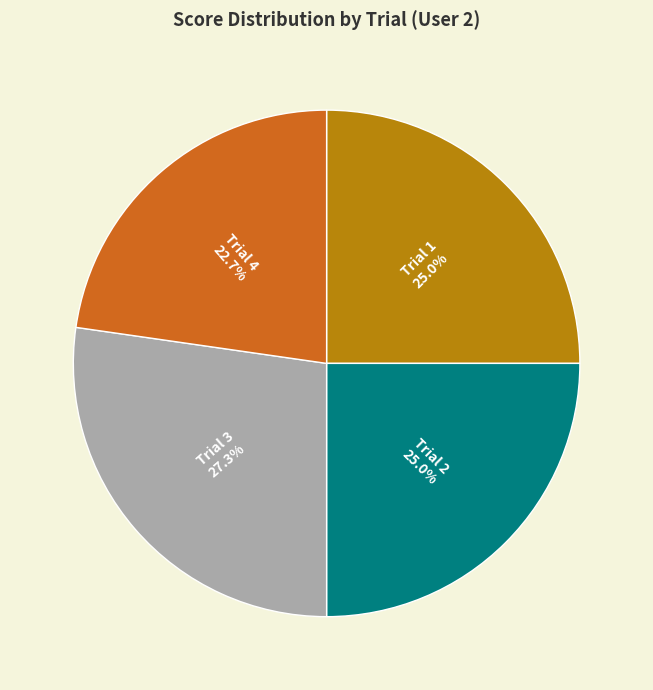

Approximately how many times larger is the value at Trial 3 compared to Trial 4?

1.2